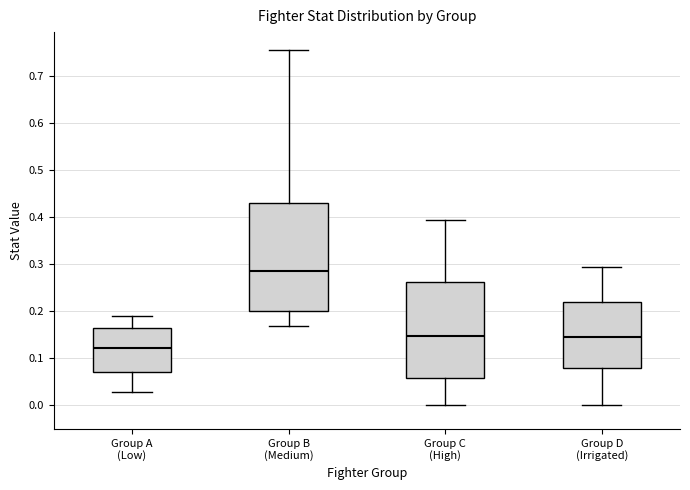

Where does the median line of the box for Group B (Medium) sit on the y-axis? The values are not printed on the chart, so give them approximately, as read against the axis.

0.29